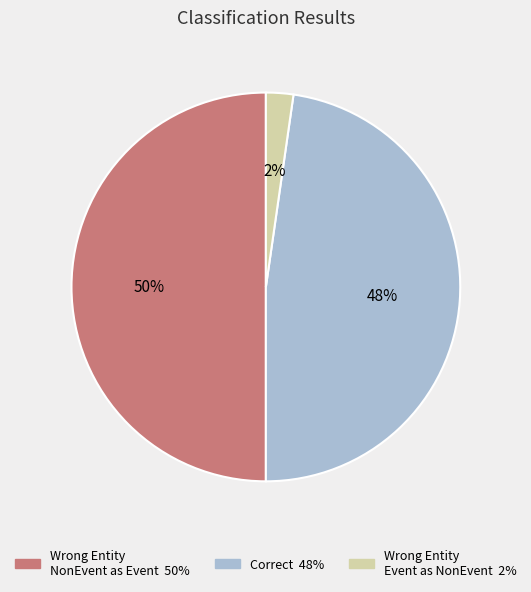

Count the number of slices in the pie.

3